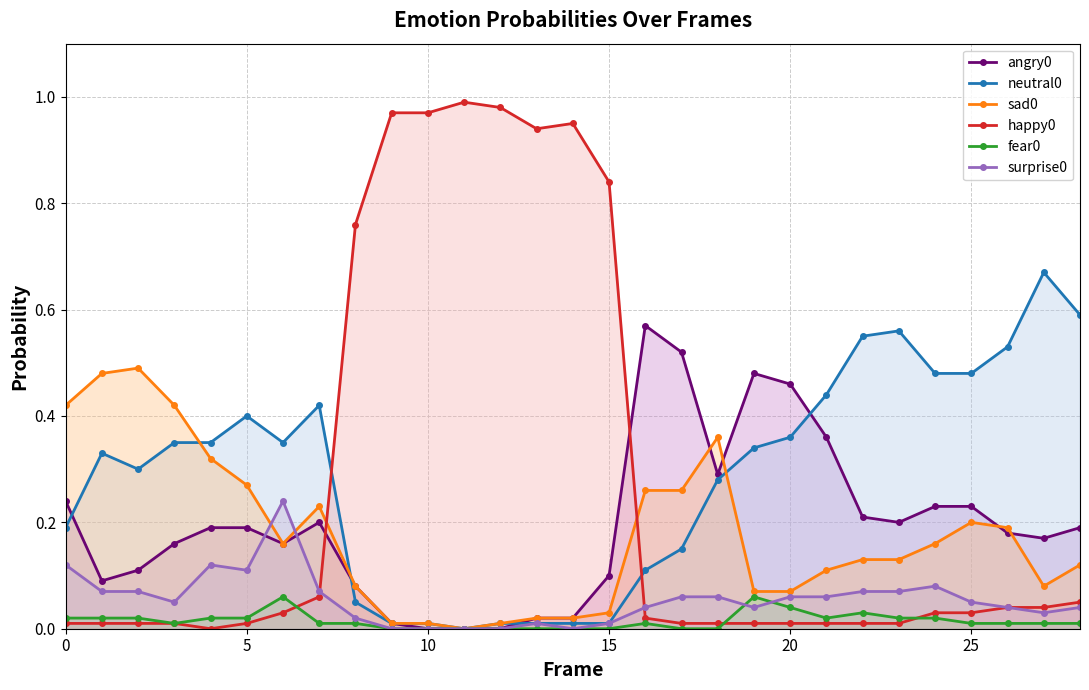

Reading left to right, what are all the values shown in this chart?

angry0: 0.2	0.1	0.1	0.2	0.2	0.2	0.2	0.2	0.1	0.0	0.0	0.0	0.0	0.0	0.0	0.1	0.6	0.5	0.3	0.5	0.5	0.4	0.2	0.2	0.2	0.2	0.2	0.2	0.2
neutral0: 0.2	0.3	0.3	0.3	0.3	0.4	0.3	0.4	0.1	0.0	0.0	0.0	0.0	0.0	0.0	0.0	0.1	0.1	0.3	0.3	0.4	0.4	0.6	0.6	0.5	0.5	0.5	0.7	0.6
sad0: 0.4	0.5	0.5	0.4	0.3	0.3	0.2	0.2	0.1	0.0	0.0	0.0	0.0	0.0	0.0	0.0	0.3	0.3	0.4	0.1	0.1	0.1	0.1	0.1	0.2	0.2	0.2	0.1	0.1
happy0: 0.0	0.0	0.0	0.0	0.0	0.0	0.0	0.1	0.8	1.0	1.0	1.0	1.0	0.9	0.9	0.8	0.0	0.0	0.0	0.0	0.0	0.0	0.0	0.0	0.0	0.0	0.0	0.0	0.1
fear0: 0.0	0.0	0.0	0.0	0.0	0.0	0.1	0.0	0.0	0.0	0.0	0.0	0.0	0.0	0.0	0.0	0.0	0.0	0.0	0.1	0.0	0.0	0.0	0.0	0.0	0.0	0.0	0.0	0.0
surprise0: 0.1	0.1	0.1	0.1	0.1	0.1	0.2	0.1	0.0	0.0	0.0	0.0	0.0	0.0	0.0	0.0	0.0	0.1	0.1	0.0	0.1	0.1	0.1	0.1	0.1	0.1	0.0	0.0	0.0